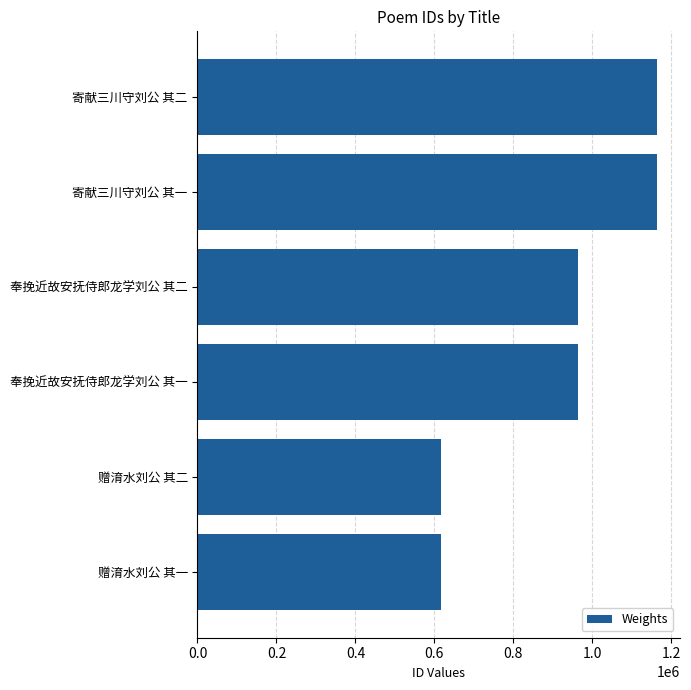

True or false: the data shows 1733127 at 寄献三川守刘公 其二.

False